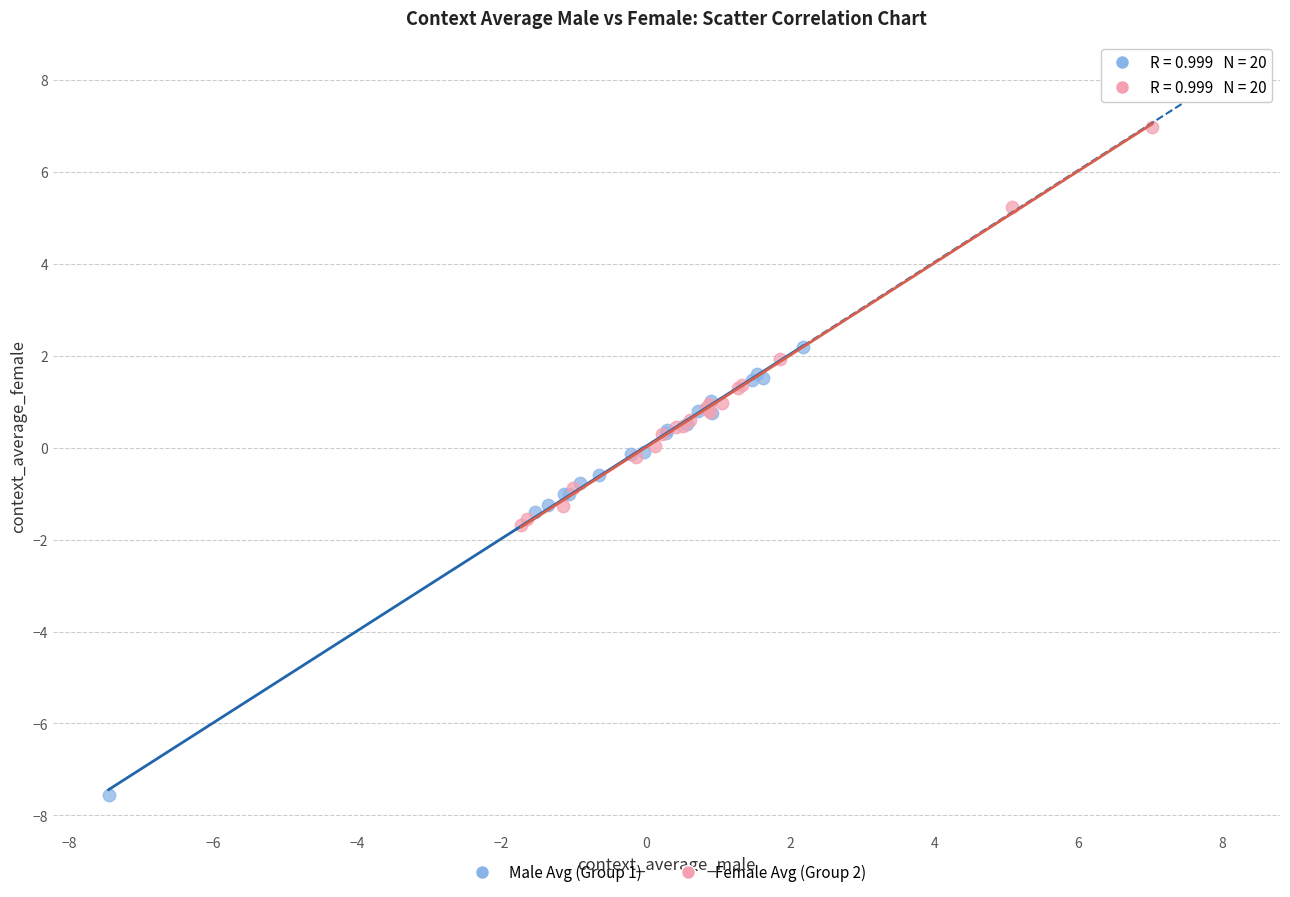

What are all the series names shown in the legend?

Male Avg (Group 1), Female Avg (Group 2)